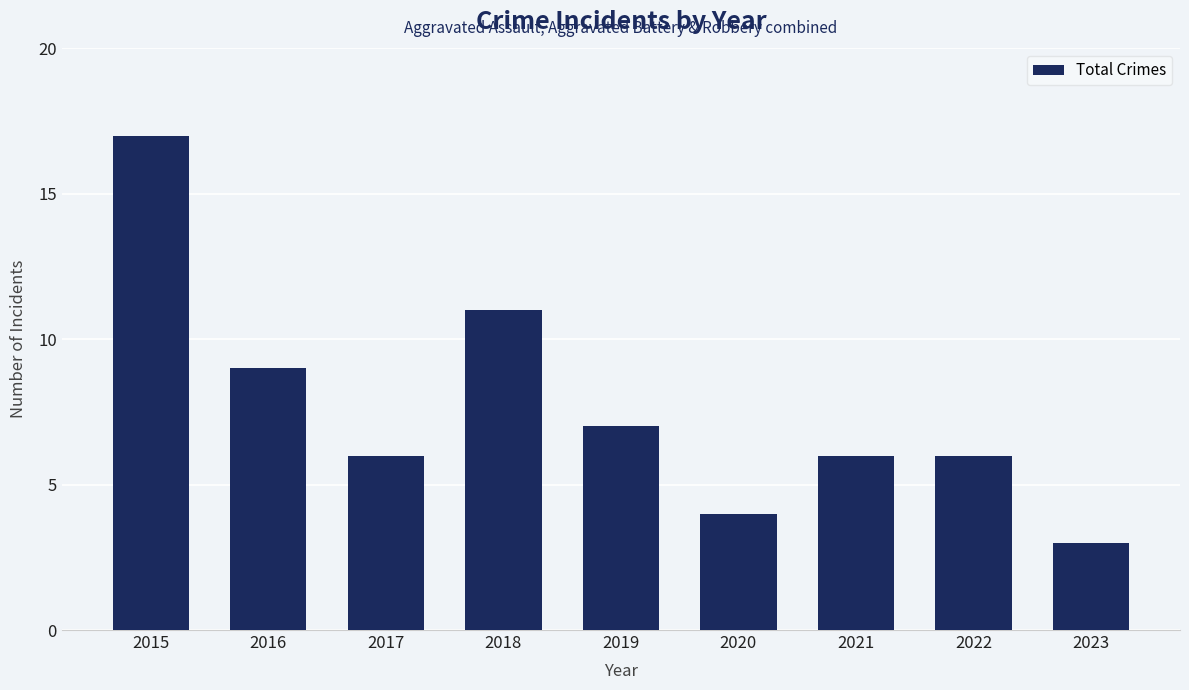

Which label corresponds to the largest value in the chart?

2015